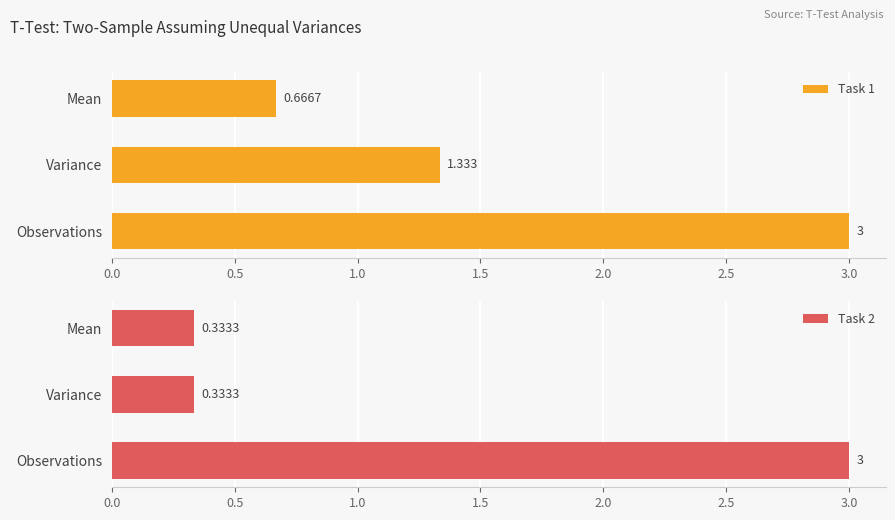

What is the minimum value shown in the chart?

0.3